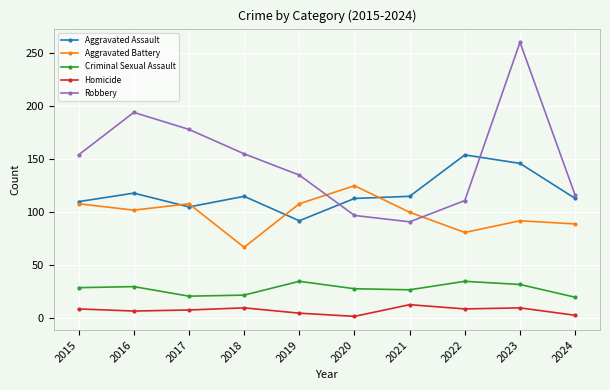

What are all the series names shown in the legend?

Aggravated Assault, Aggravated Battery, Criminal Sexual Assault, Homicide, Robbery